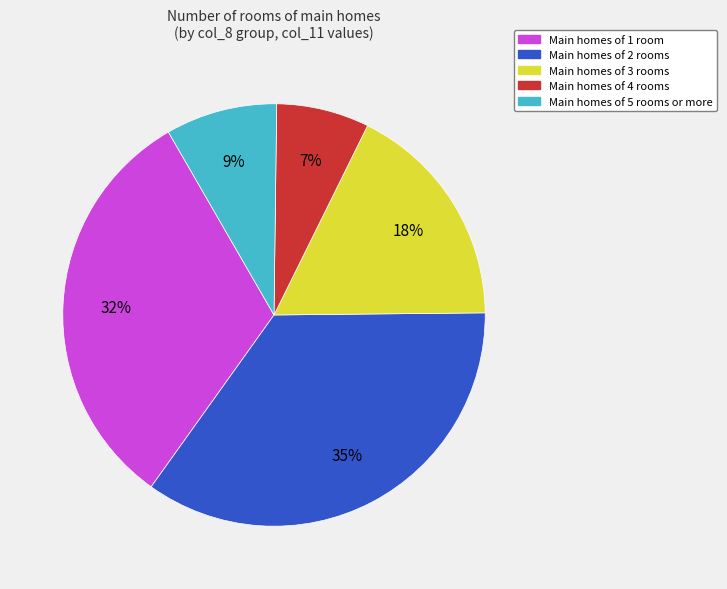

Count the number of slices in the pie.

5